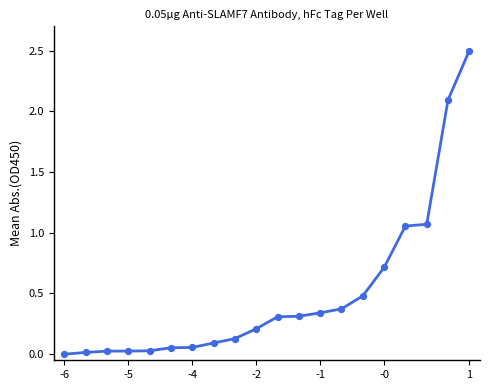

What is the difference between the maximum and minimum values?

2.5